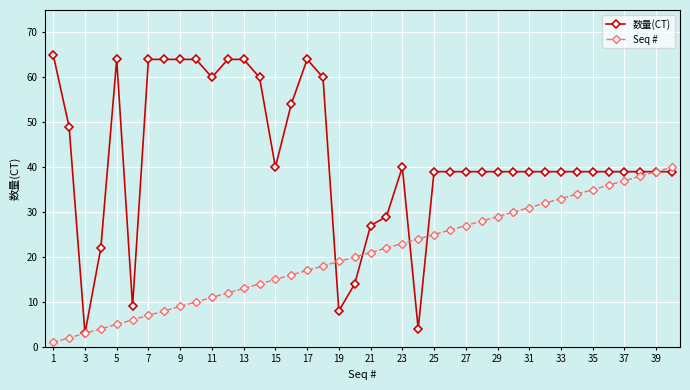

What is the value of the Seq # point at the 16th from the left?

16